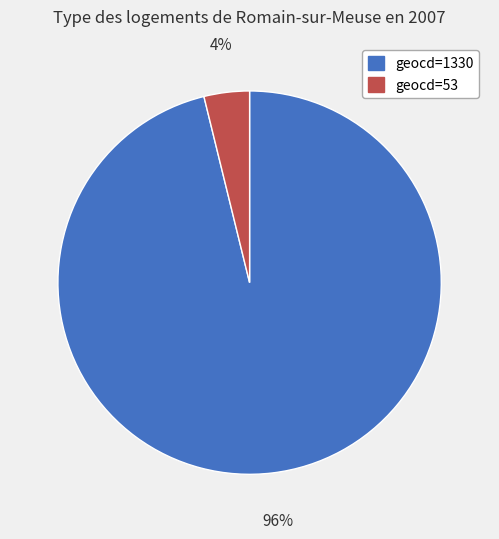

What percentage is the geocd=53 slice, to the nearest percent?

4%